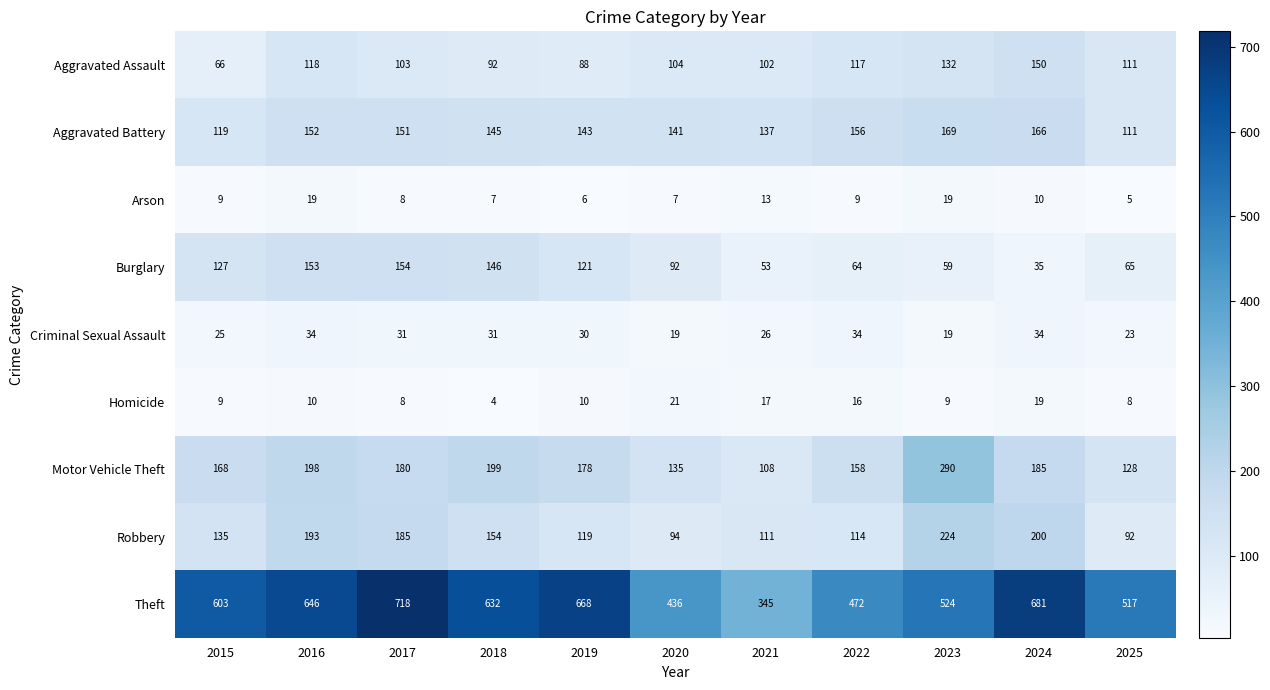

What is the total value across all series at 2019?

1363